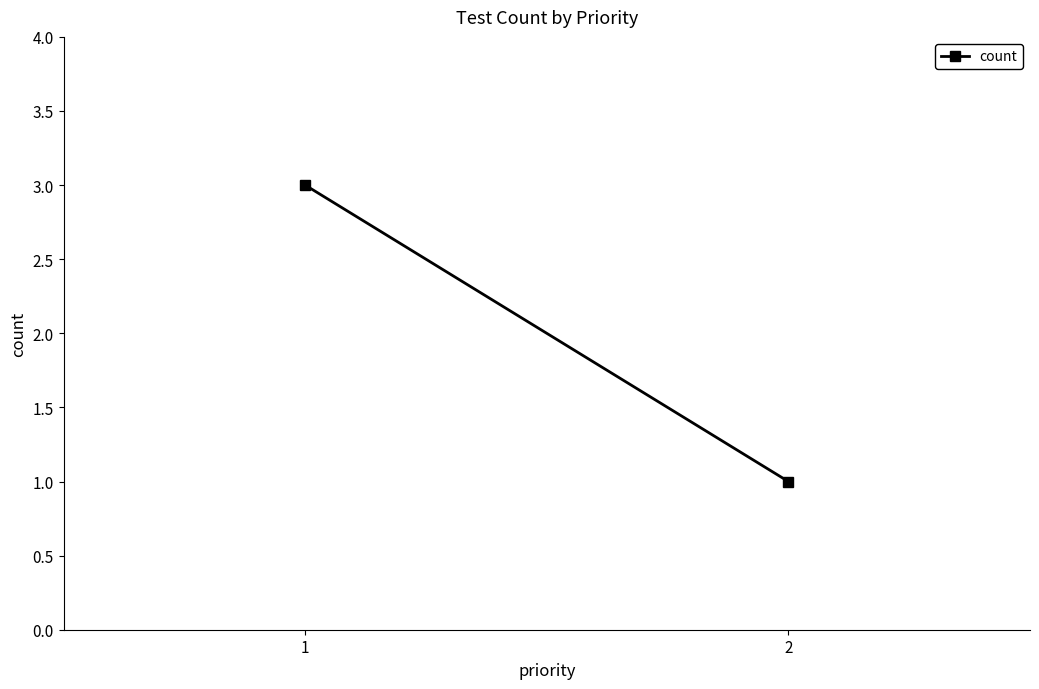

The value at 1 is 3. True or false?

True